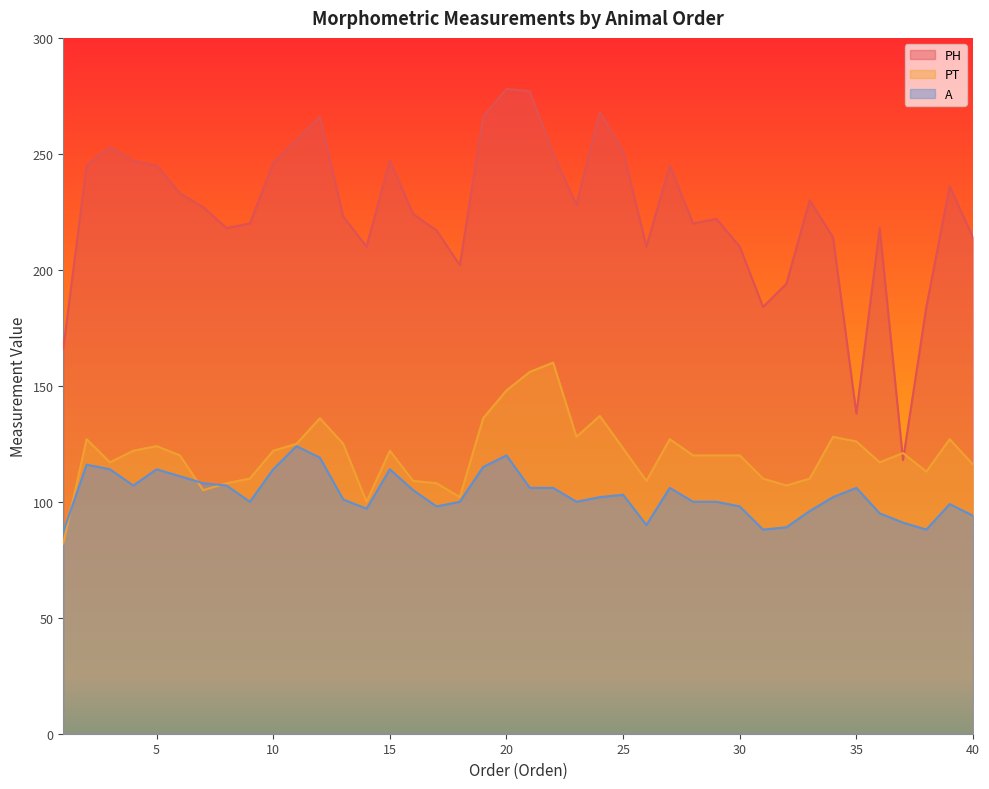

Rank the series at 20 from lowest to highest value.

A, PT, PH